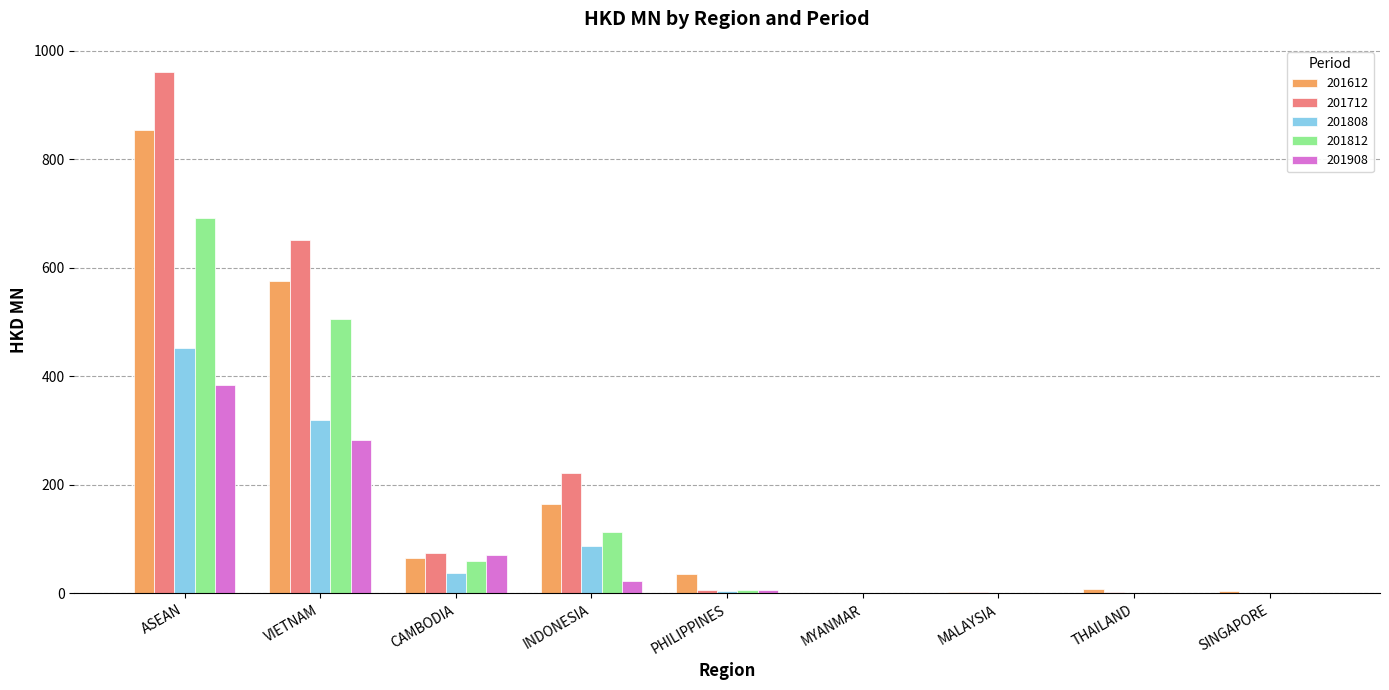

At which category is the sum across all series the highest?

ASEAN